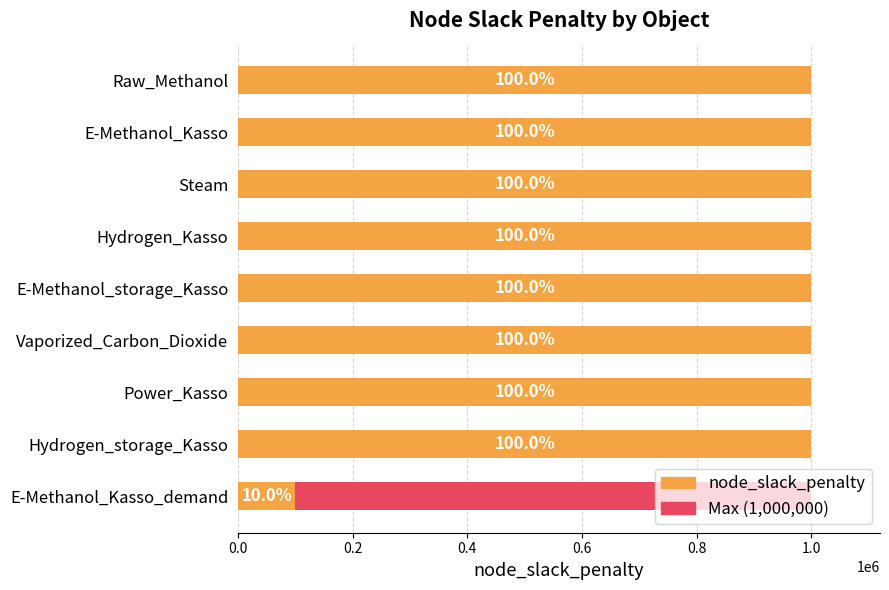

At 1.0, list the series in order from largest to smallest.

node_slack_penalty, Max (1,000,000)